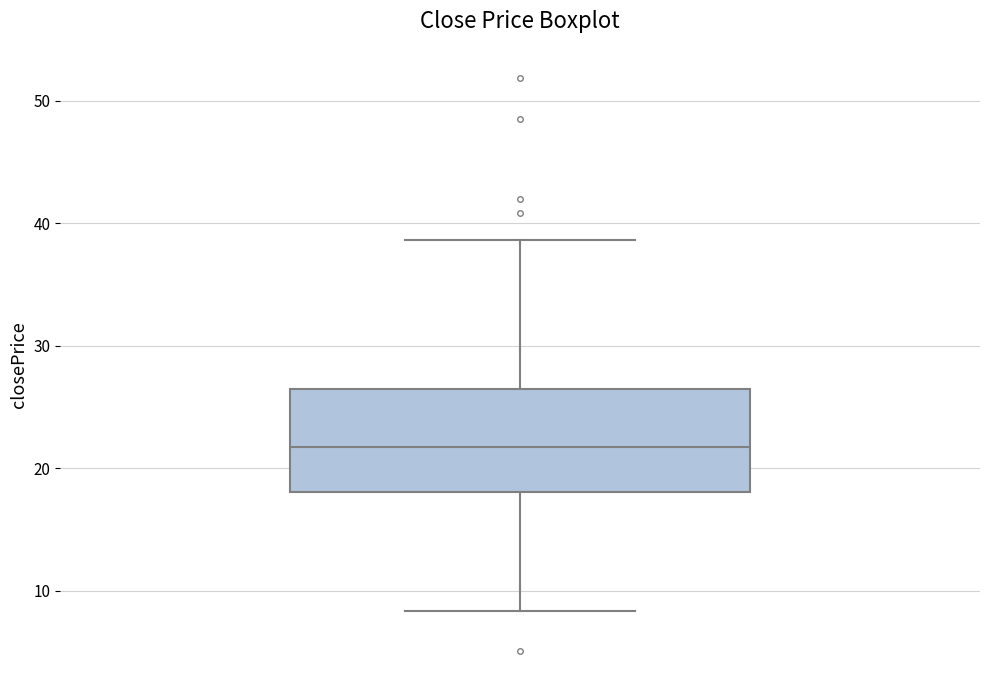

Read this box plot against the y-axis: the position of the median line, the range covered by the box, and the ends of both whiskers. The values are not printed on the chart, so give them approximately, as read against the axis.

median 22, box 18 to 26, whiskers 8 to 39